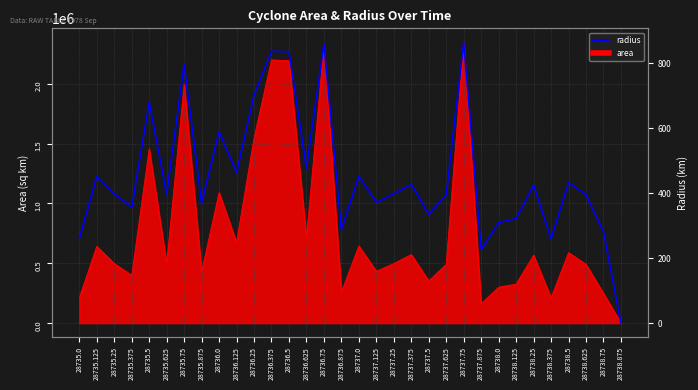

What is the value of the 7th point from the left?

796.9